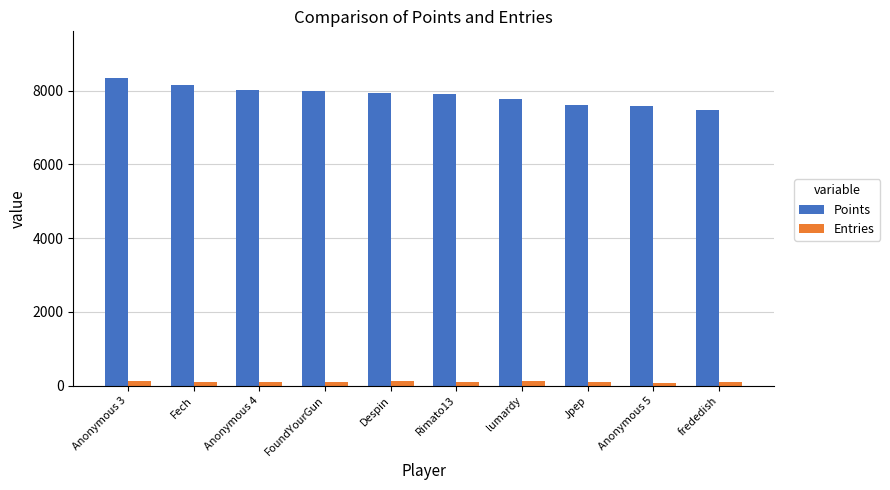

Which series has the largest total across all categories?

Points